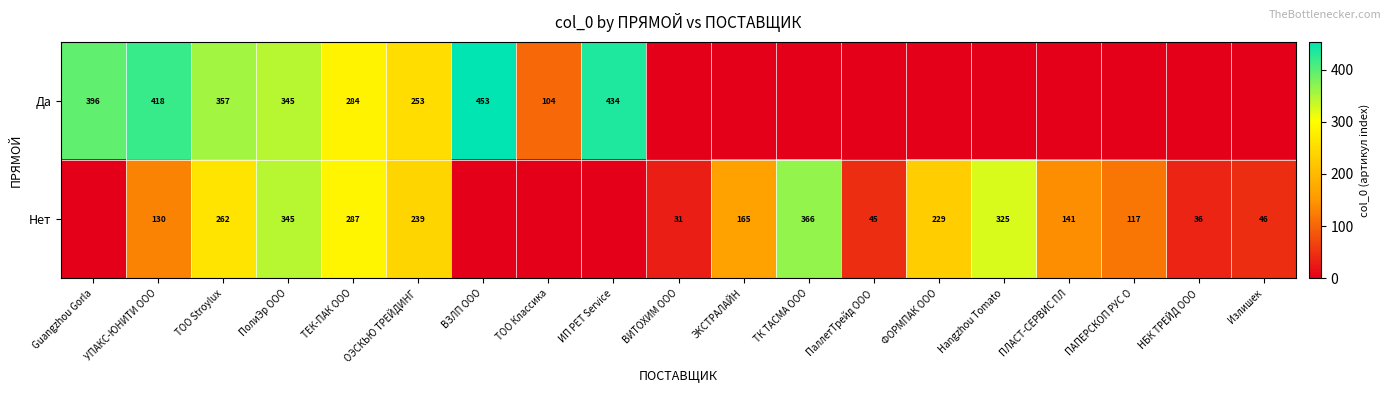

True or false: Нет has a value of 51 at НБК ТРЕЙД ООО.

False